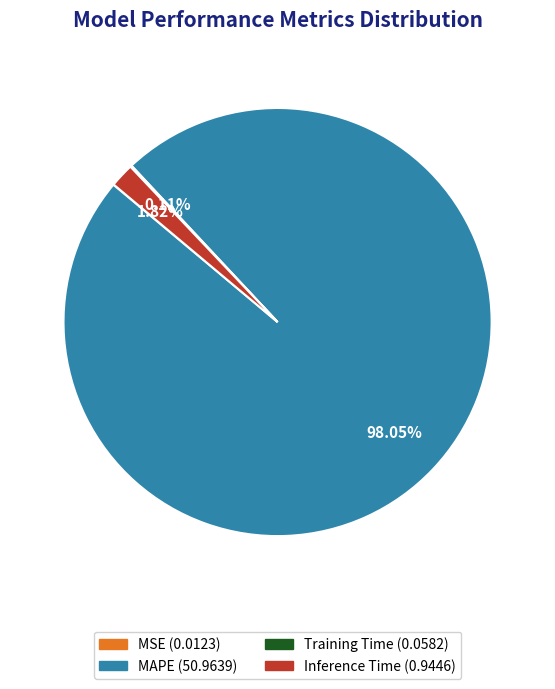

Is there a majority slice in this chart?

Yes